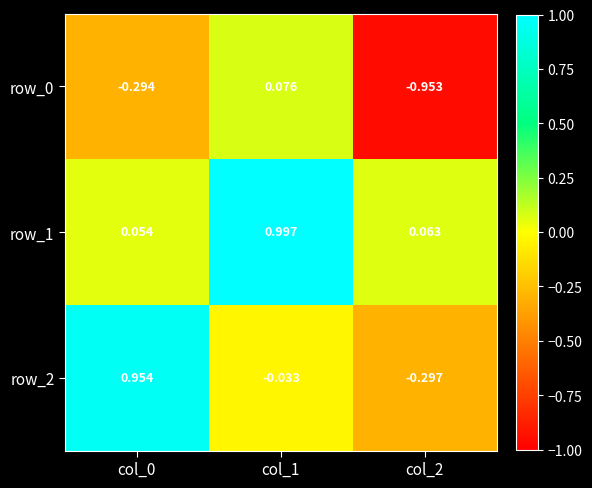

What is the total value across all series at col_2?

-1.2